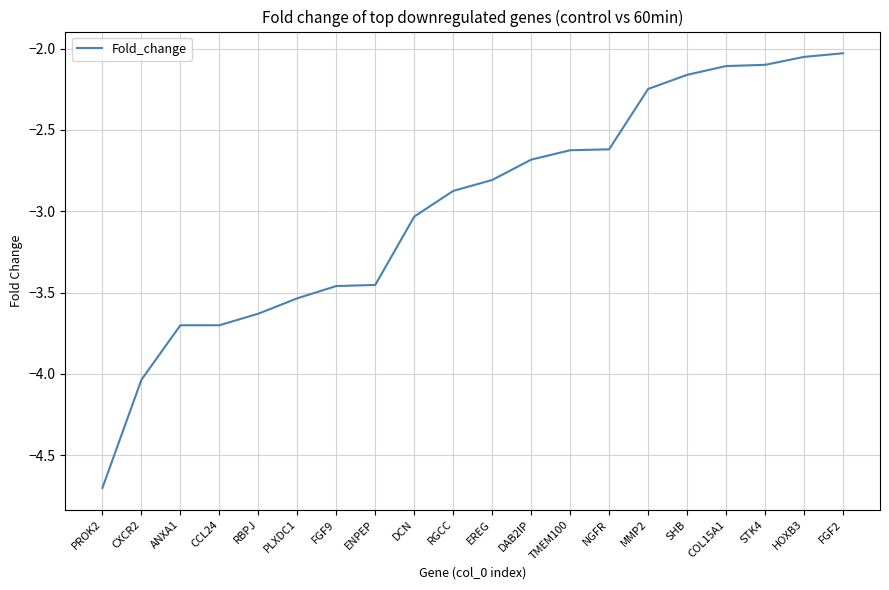

What is the greatest value displayed?

-2.0